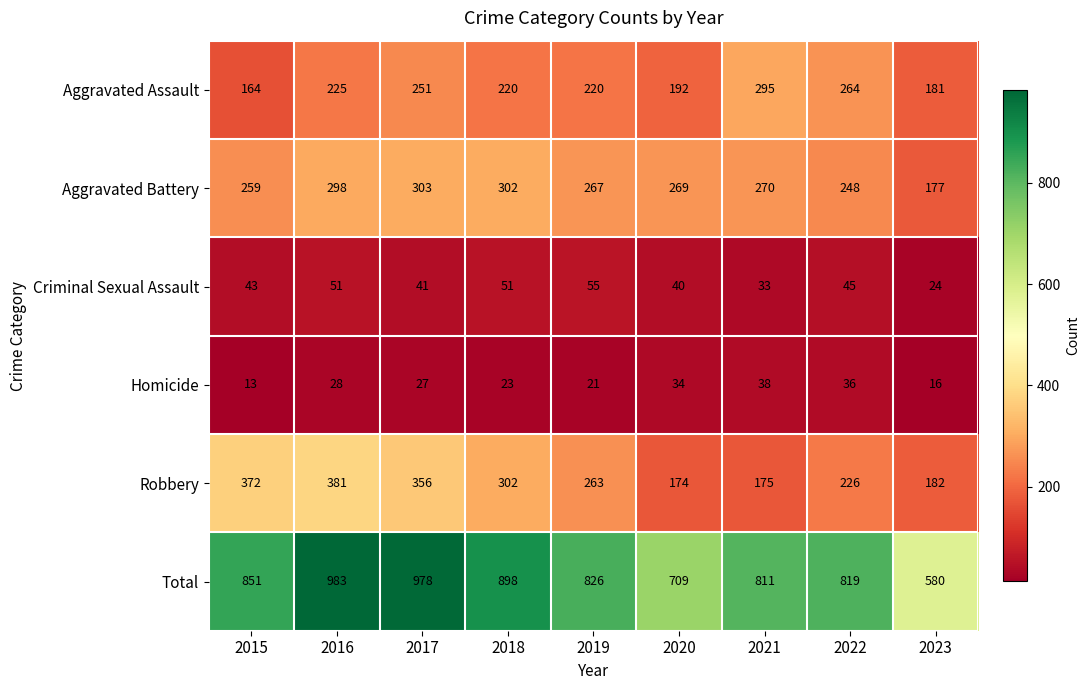

What is the minimum value shown in the chart?

13